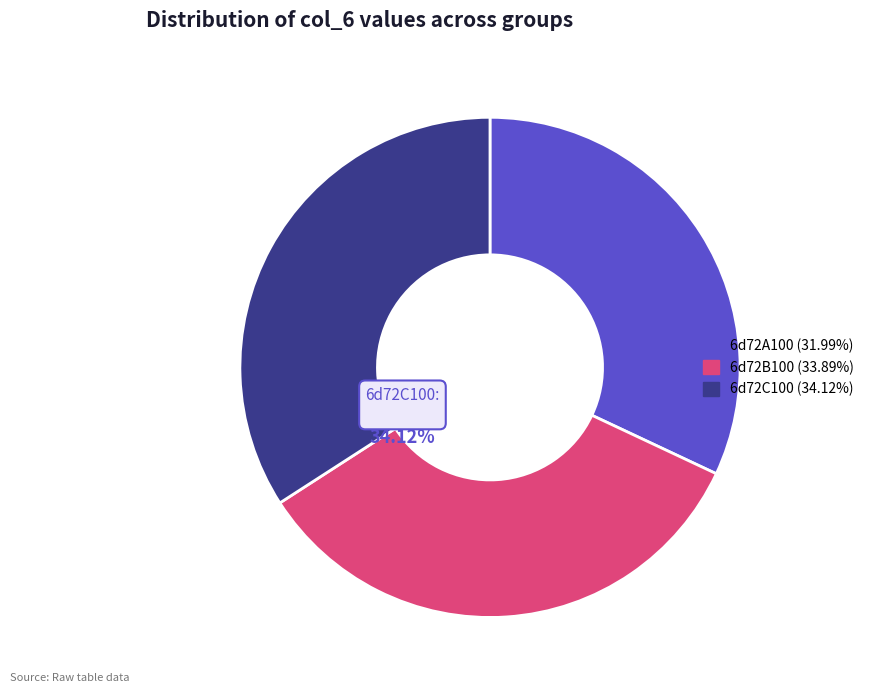

To the nearest percent, what is the difference between the 6d72B100 and 6d72A100 slice percentages?

2%